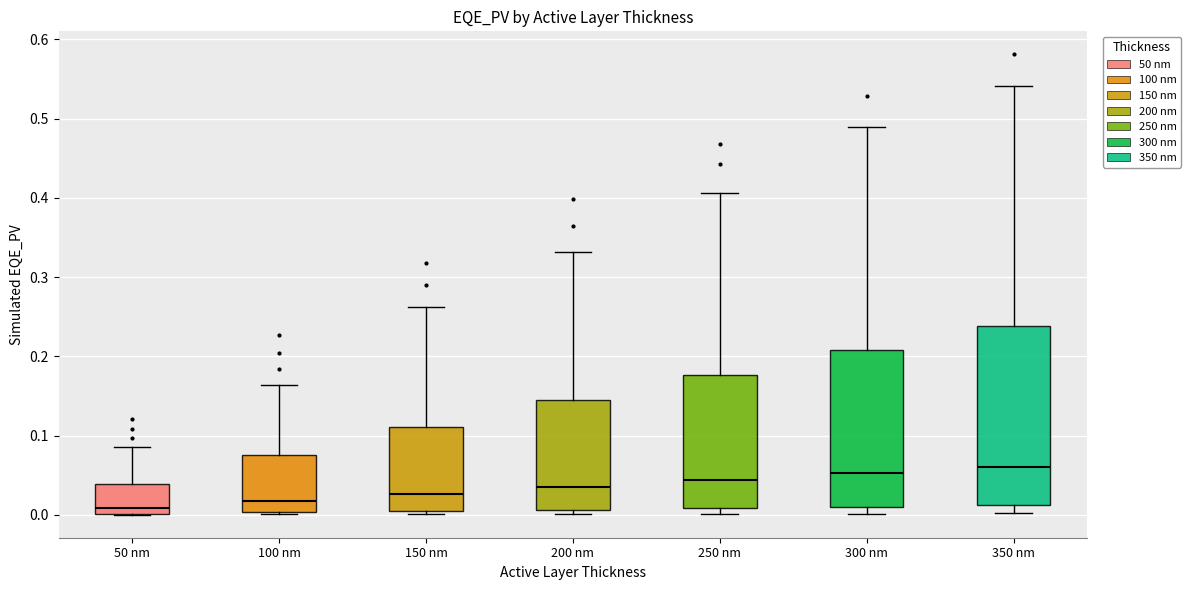

Which box is the tallest, from its lower edge to its upper edge?

350 nm